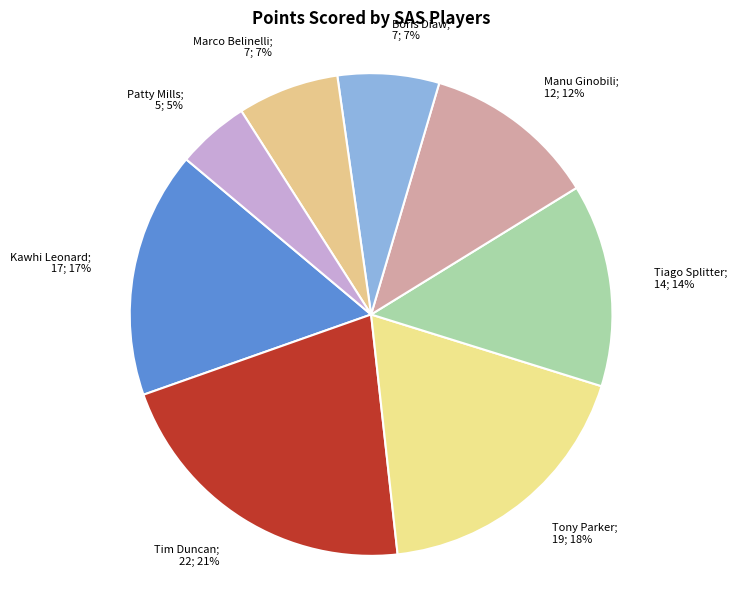

Do Tony Parker; 19; 18% and Manu Ginobili; 12; 12% together represent more than half of the pie?

No